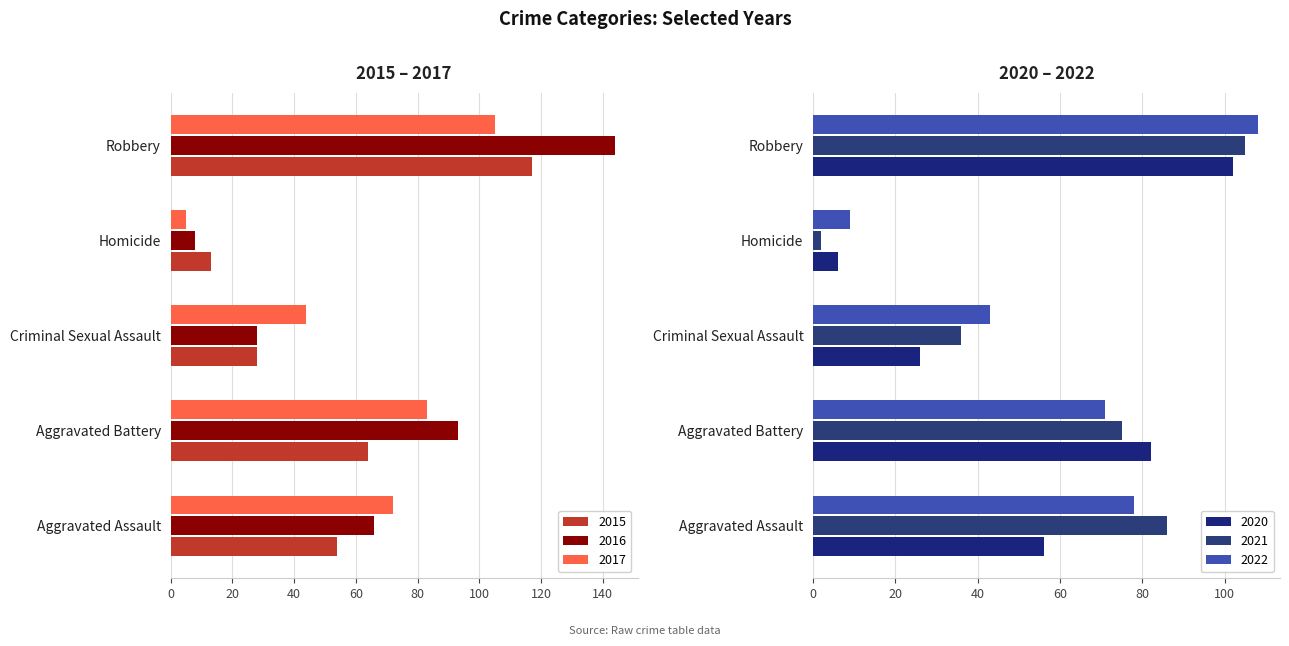

What is the sum of the 2021 values at Criminal Sexual Assault and Robbery?

141